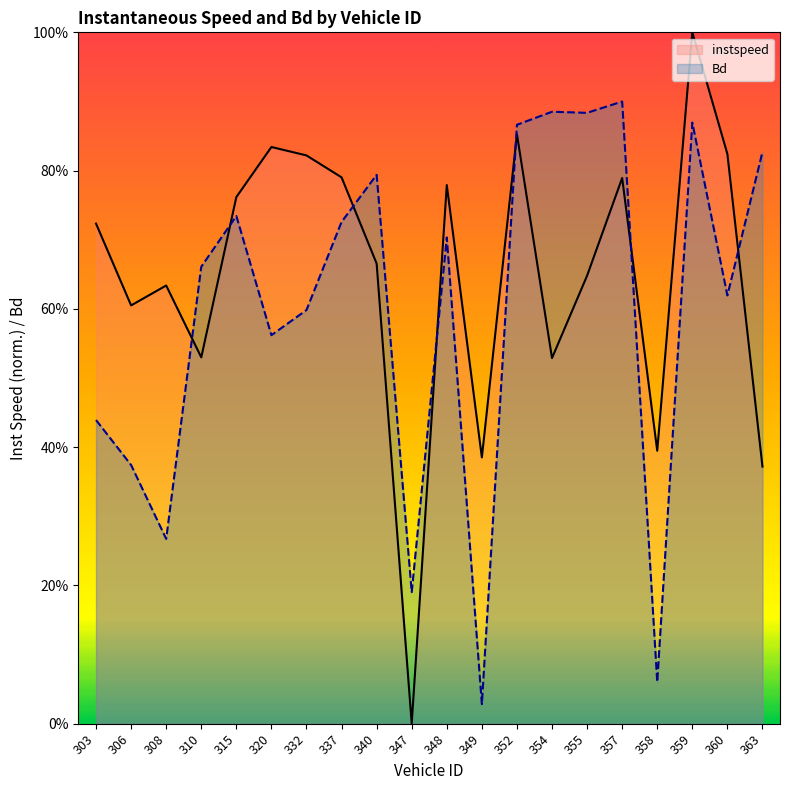

Reading left to right, list all the values displayed in this chart.

instspeed: 0.7	0.6	0.6	0.5	0.8	0.8	0.8	0.8	0.7	0.0	0.8	0.4	0.9	0.5	0.6	0.8	0.4	1.0	0.8	0.4
Bd: 0.4	0.4	0.3	0.7	0.7	0.6	0.6	0.7	0.8	0.2	0.7	0.0	0.9	0.9	0.9	0.9	0.1	0.9	0.6	0.8